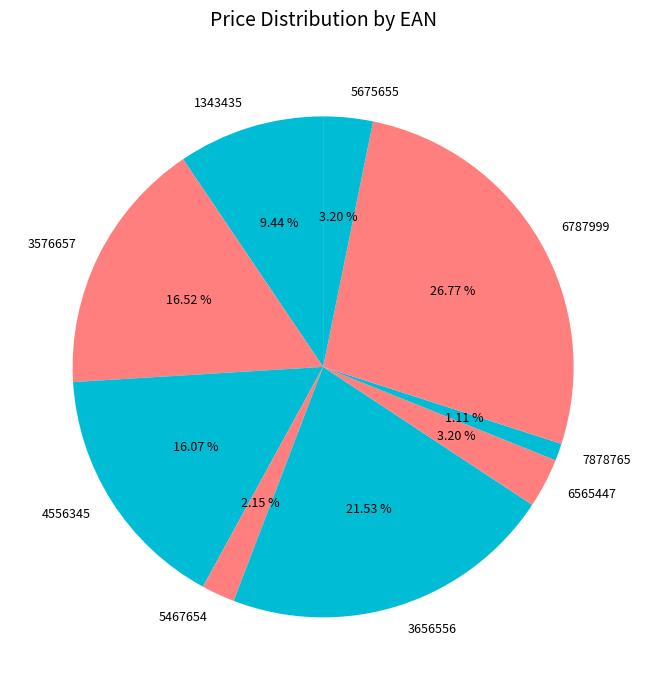

To the nearest percent, what is the combined percentage of 7878765 and 6787999?

28%